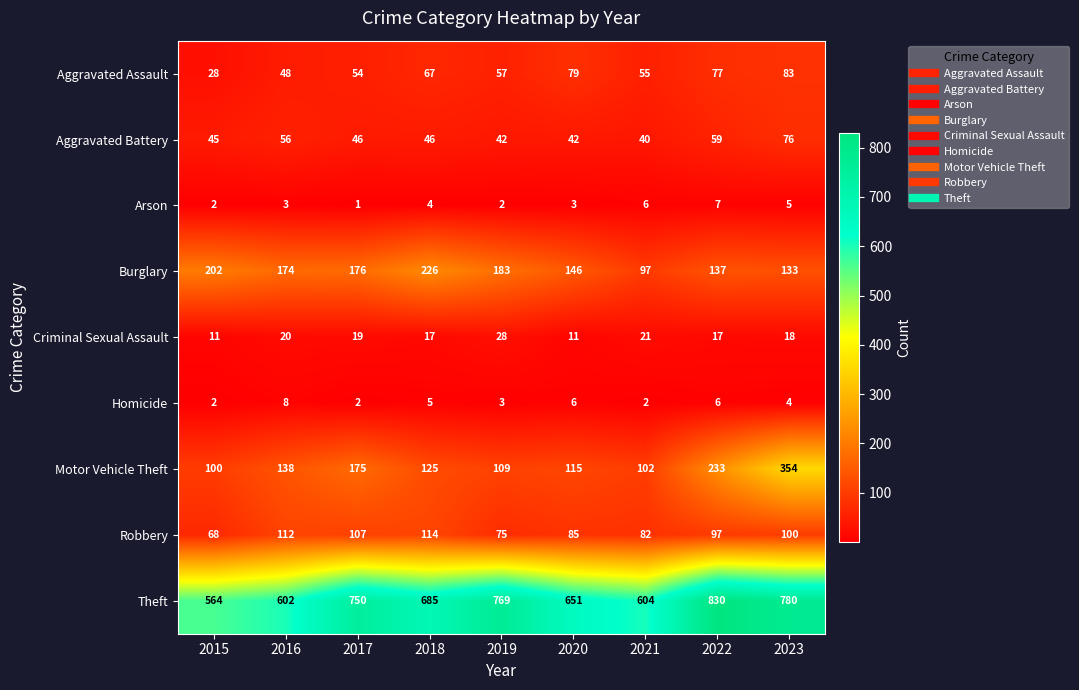

What is the average value of the Homicide series?

4